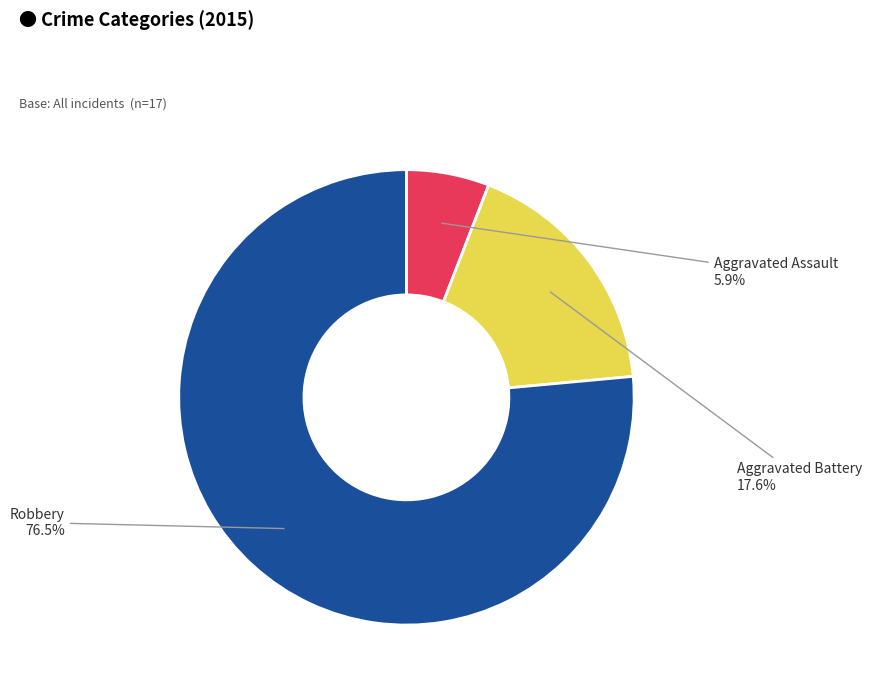

To the nearest percent, what is the difference between the largest and smallest slice percentages?

71%